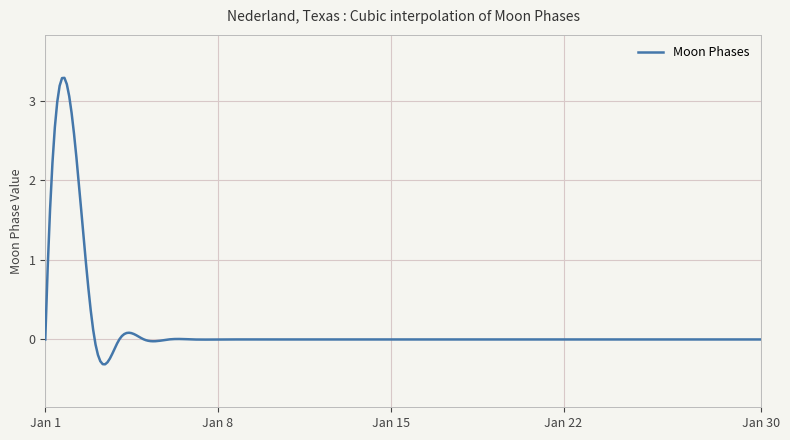

What is the difference between the maximum and minimum values?

3.6